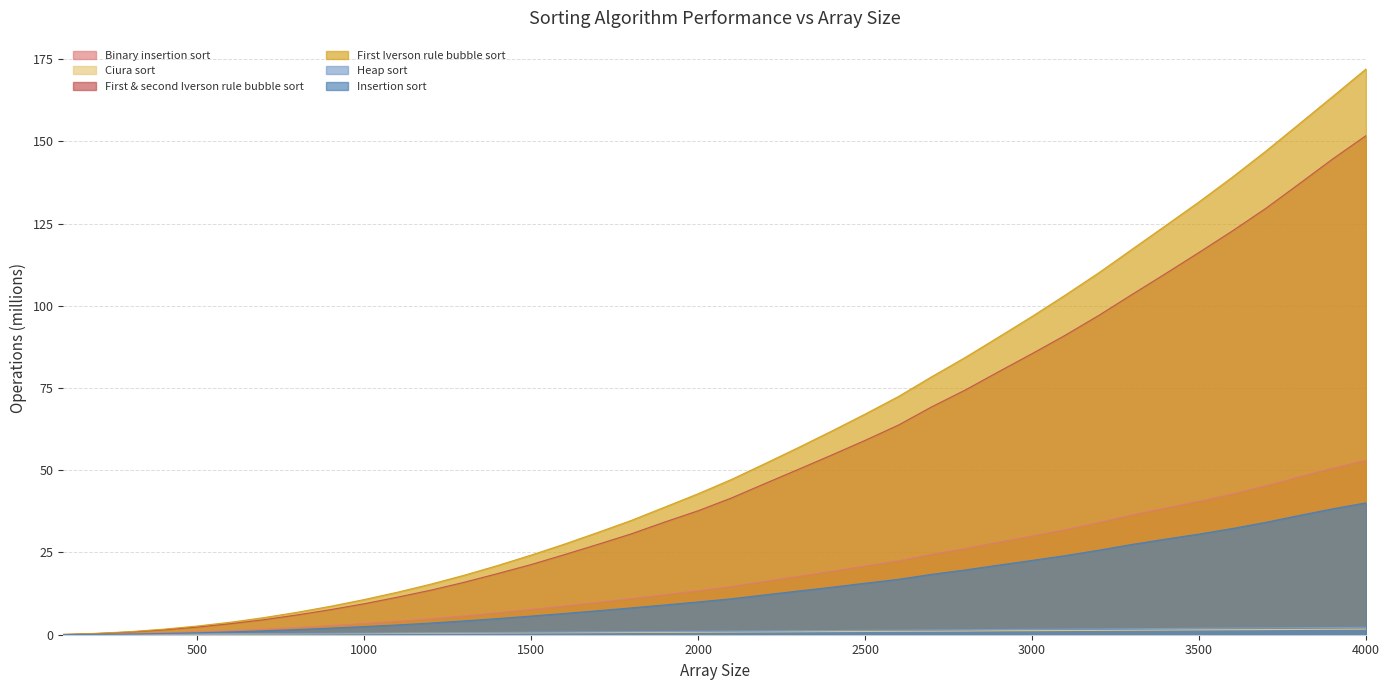

True or false: First Iverson rule bubble sort has more than 2 points higher than both neighbors.

False